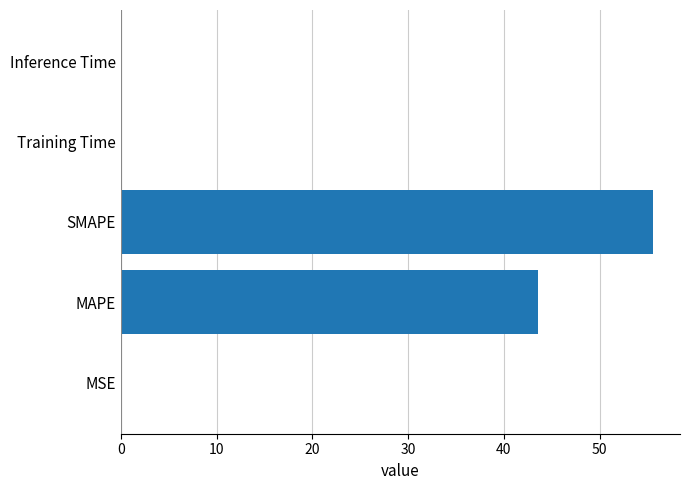

The chart shows a value of 67.0 at MAPE. True or false?

False